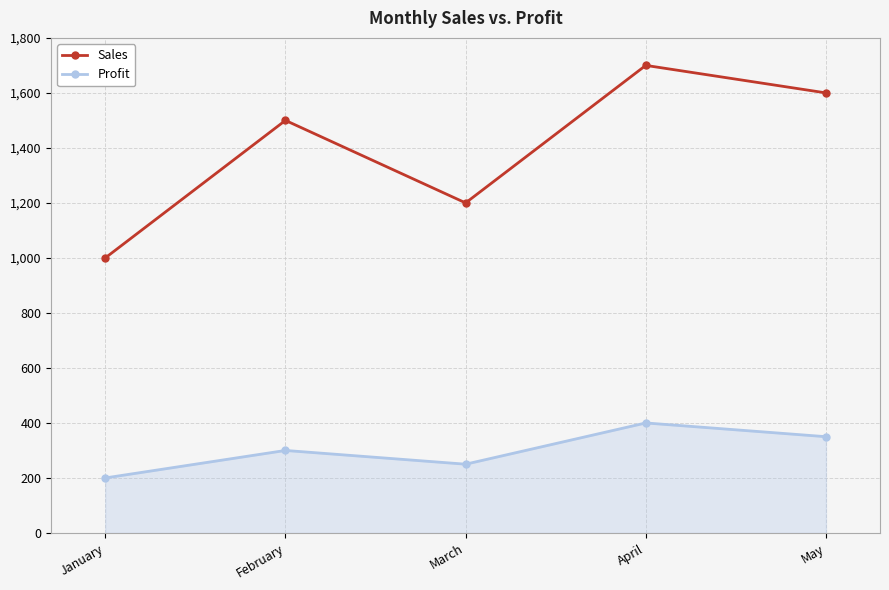

True or false: Profit and Sales intersect in this chart.

False